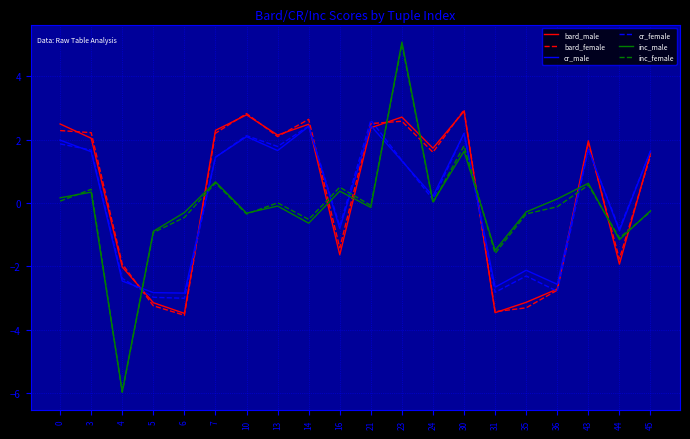

How many values in bard_female are above zero?

12